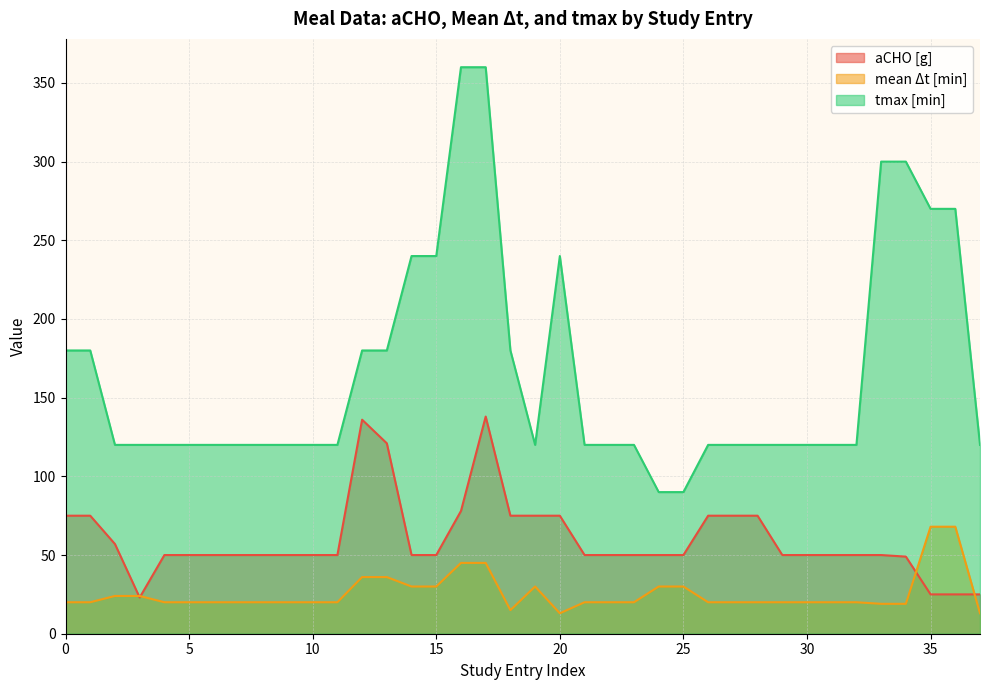

Between 3 and 20, which series saw the biggest shift?

tmax [min]